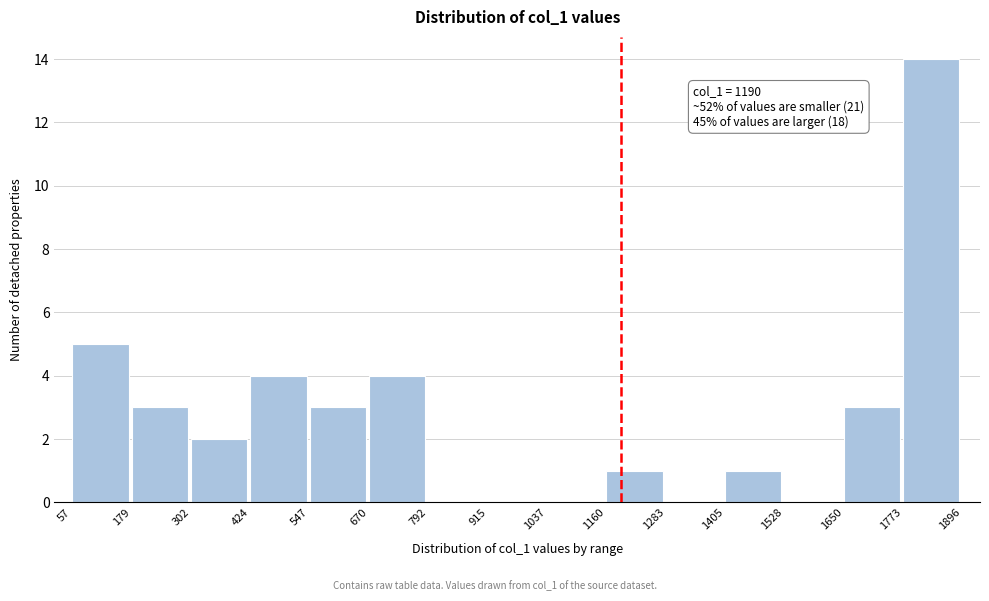

Which range on the x-axis has the tallest bar?

1773 to 1896